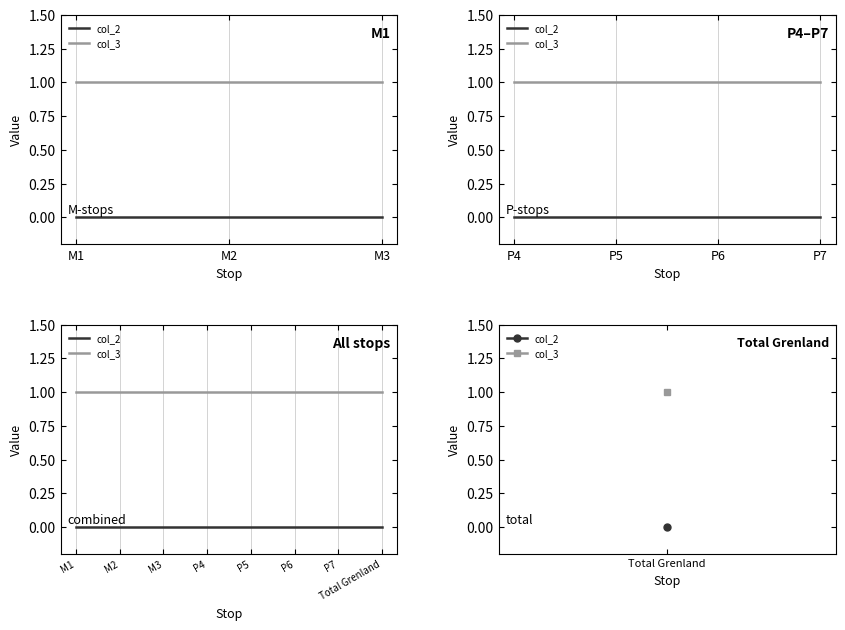

Rank the series by their average value, from highest to lowest.

col_3, col_2